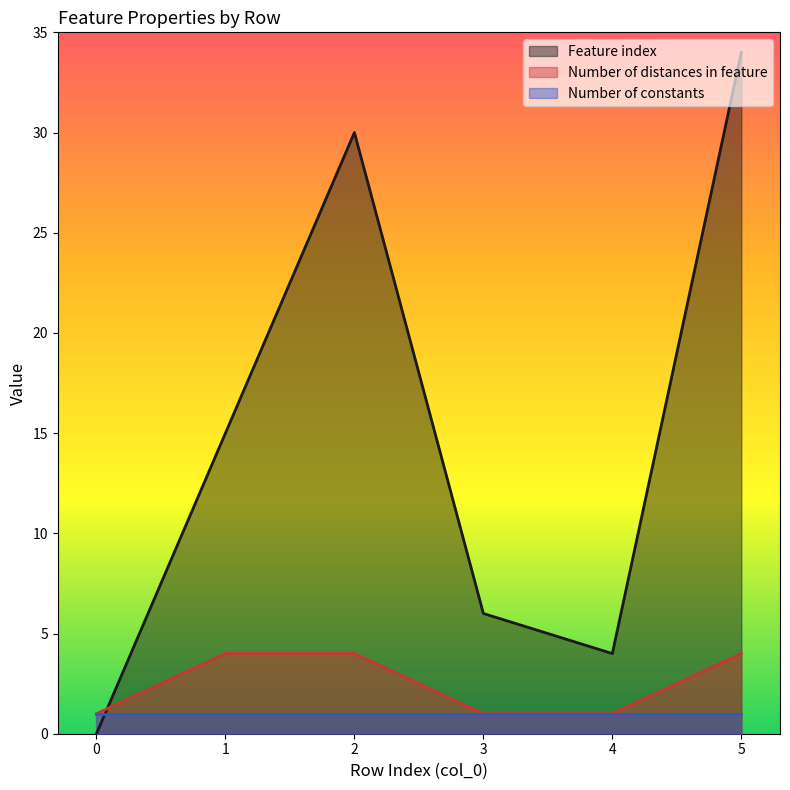

List the labels in order of Feature index value, largest first.

5, 2, 1, 3, 4, 0